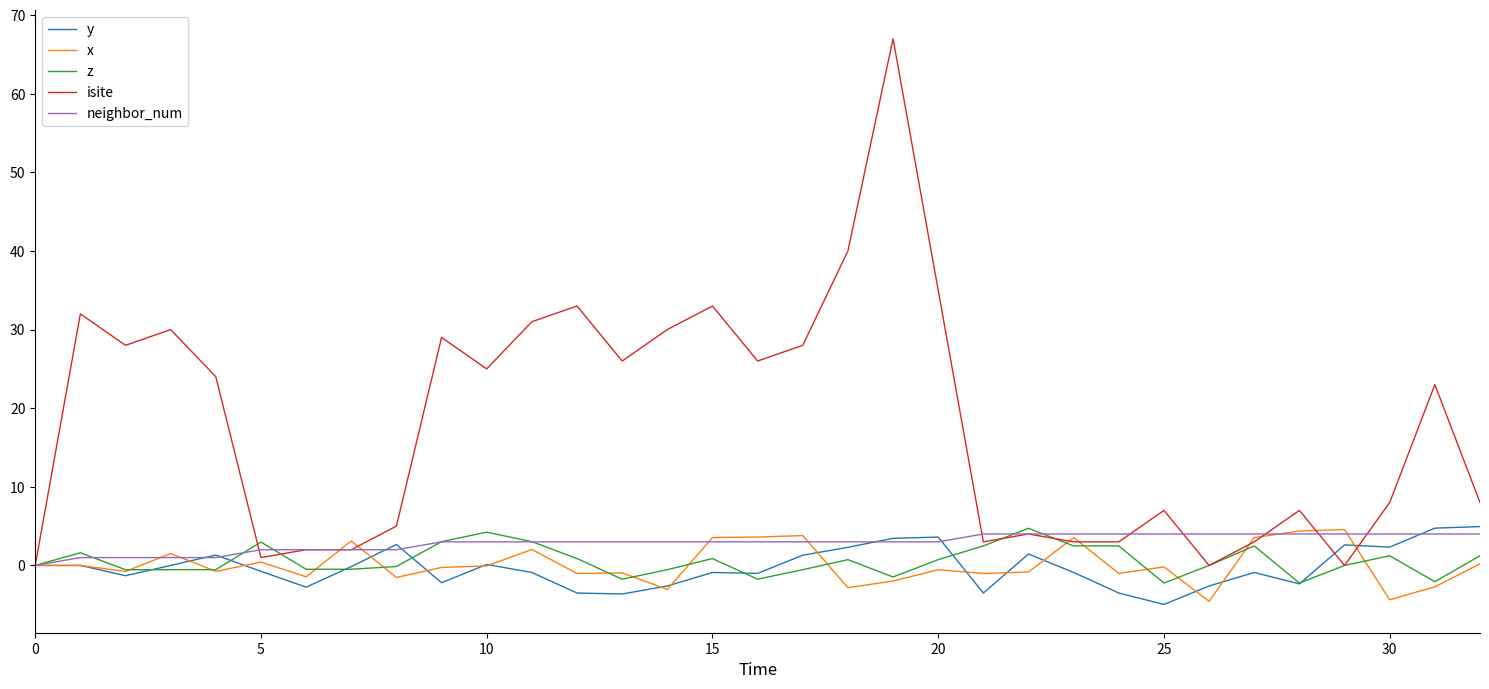

Which series has the widest spread of values?

isite